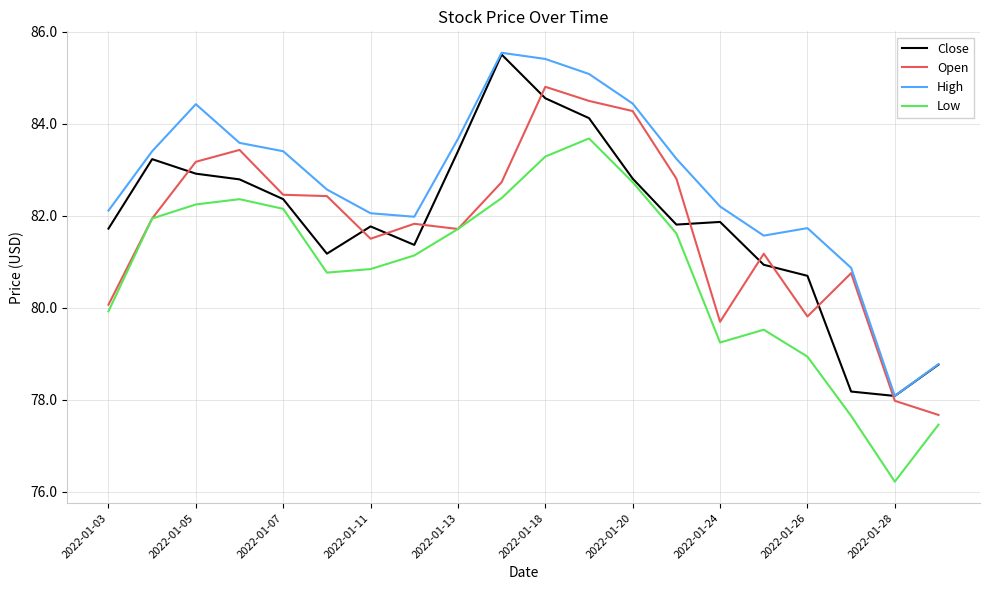

How many values in the Close series are below 81?

5